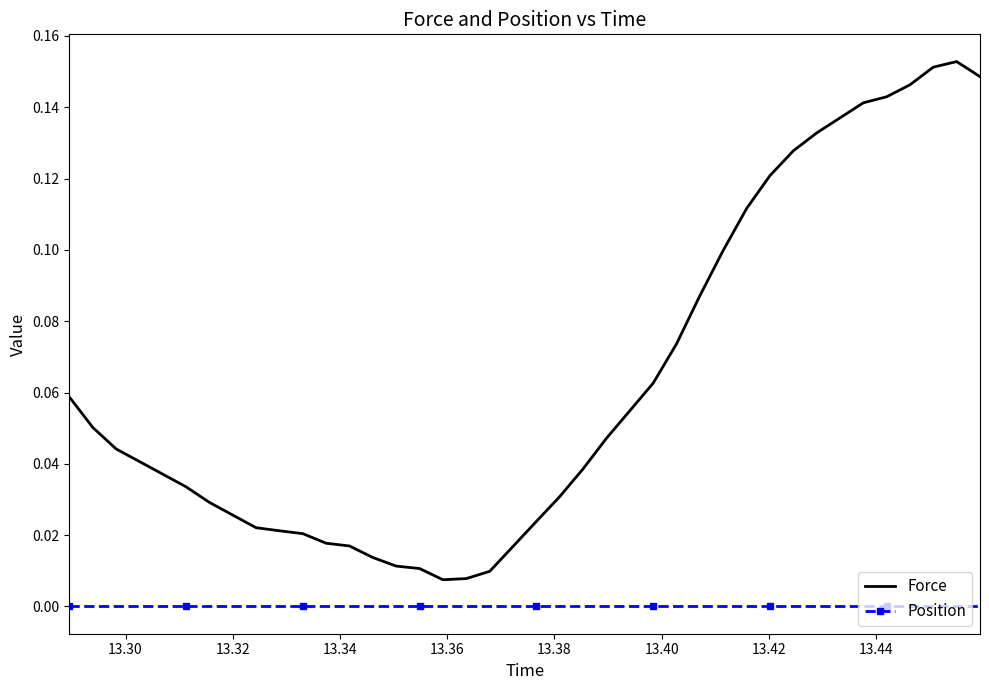

True or false: Force and Position intersect in this chart.

False